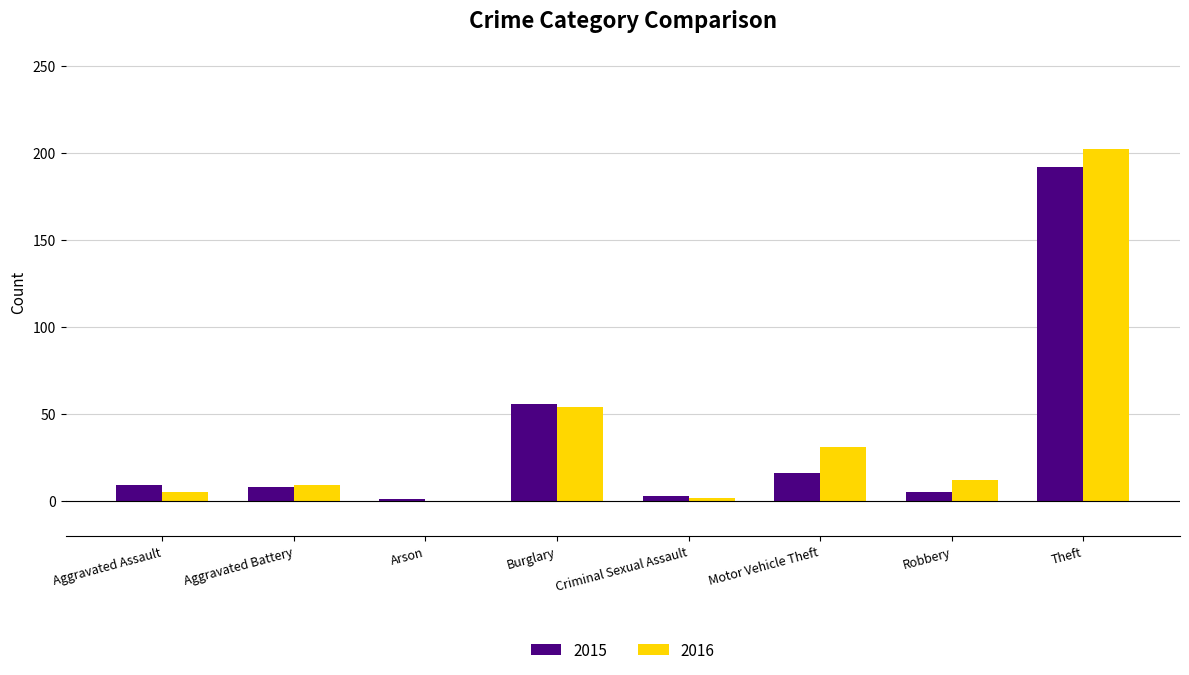

What is the difference between the 2015 values at Robbery and Aggravated Battery?

3